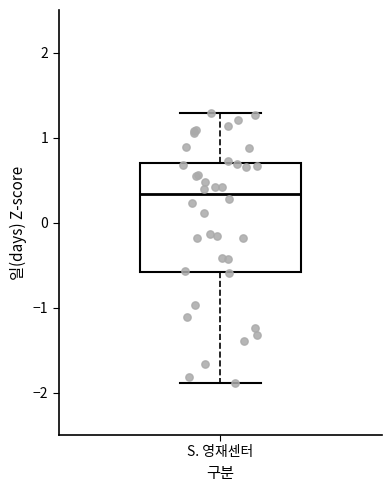

Transcribe this box plot: give where the median line is, the range the box spans, and where the two whiskers end, as read against the y-axis. The values are not printed on the chart, so give them approximately, as read against the axis.

median 0.3, box -0.6 to 0.7, whiskers -1.9 to 1.3